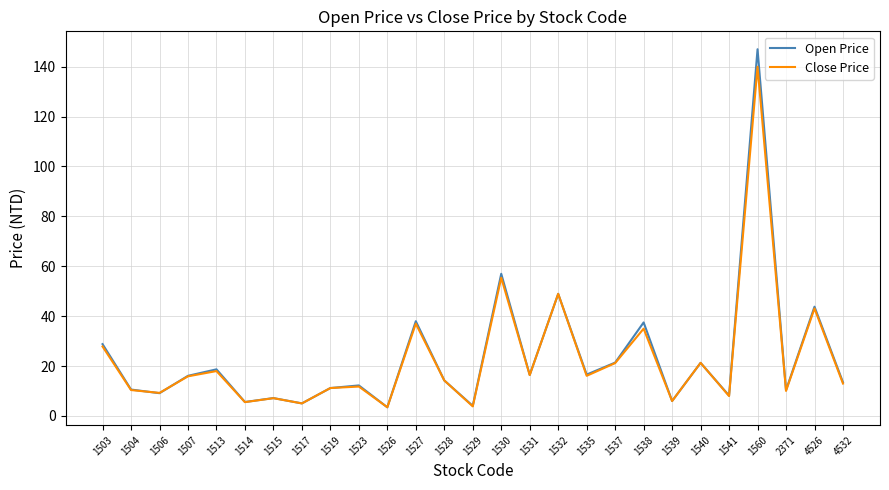

Rank the series by their maximum value, from lowest to highest.

Close Price, Open Price